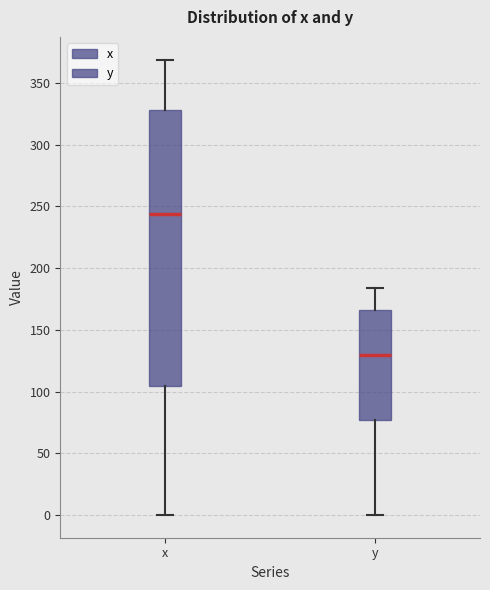

Which box has the lowest median line?

y